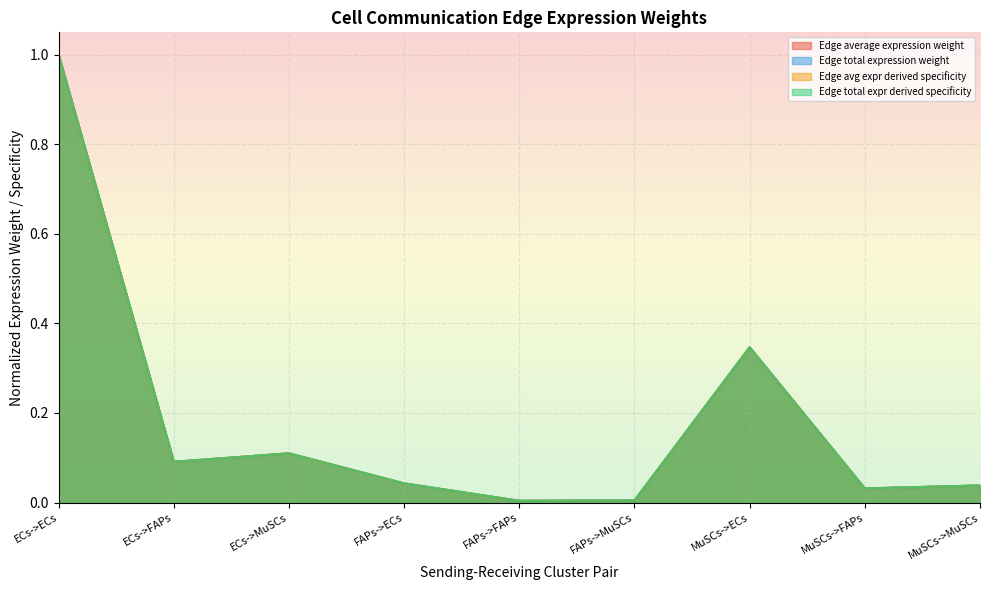

Reading left to right, list all the values displayed in this chart.

Edge average expression weight: ECs->ECs=1.0	ECs->FAPs=0.1	ECs->MuSCs=0.1	FAPs->ECs=0.0	FAPs->FAPs=0.0	FAPs->MuSCs=0.0	MuSCs->ECs=0.3	MuSCs->FAPs=0.0	MuSCs->MuSCs=0.0
Edge total expression weight: ECs->ECs=1.0	ECs->FAPs=0.1	ECs->MuSCs=0.1	FAPs->ECs=0.0	FAPs->FAPs=0.0	FAPs->MuSCs=0.0	MuSCs->ECs=0.3	MuSCs->FAPs=0.0	MuSCs->MuSCs=0.0
Edge avg expr derived specificity: ECs->ECs=1.0	ECs->FAPs=0.1	ECs->MuSCs=0.1	FAPs->ECs=0.0	FAPs->FAPs=0.0	FAPs->MuSCs=0.0	MuSCs->ECs=0.3	MuSCs->FAPs=0.0	MuSCs->MuSCs=0.0
Edge total expr derived specificity: ECs->ECs=1.0	ECs->FAPs=0.1	ECs->MuSCs=0.1	FAPs->ECs=0.0	FAPs->FAPs=0.0	FAPs->MuSCs=0.0	MuSCs->ECs=0.3	MuSCs->FAPs=0.0	MuSCs->MuSCs=0.0